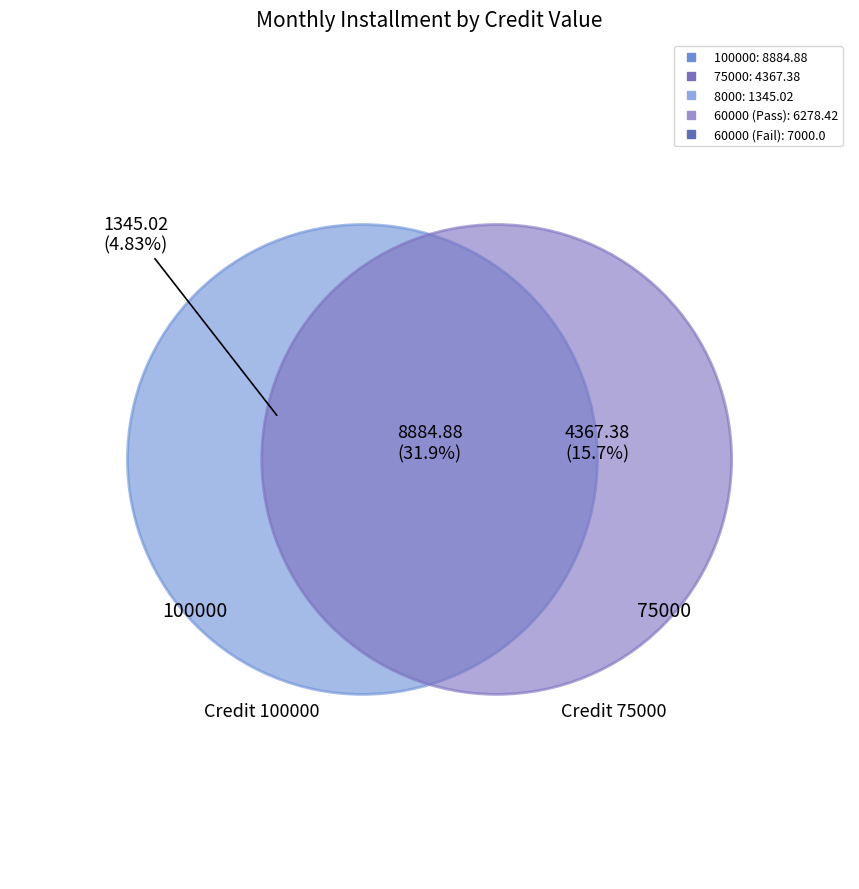

To the nearest percent, what percentage of the pie is 75000?

16%